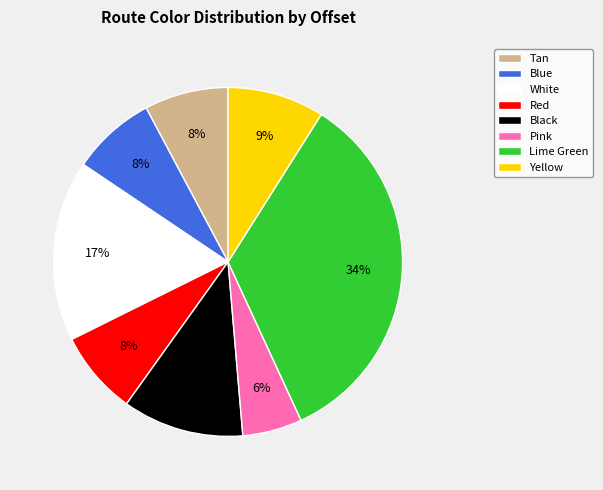

Which slice is the largest?

Lime Green